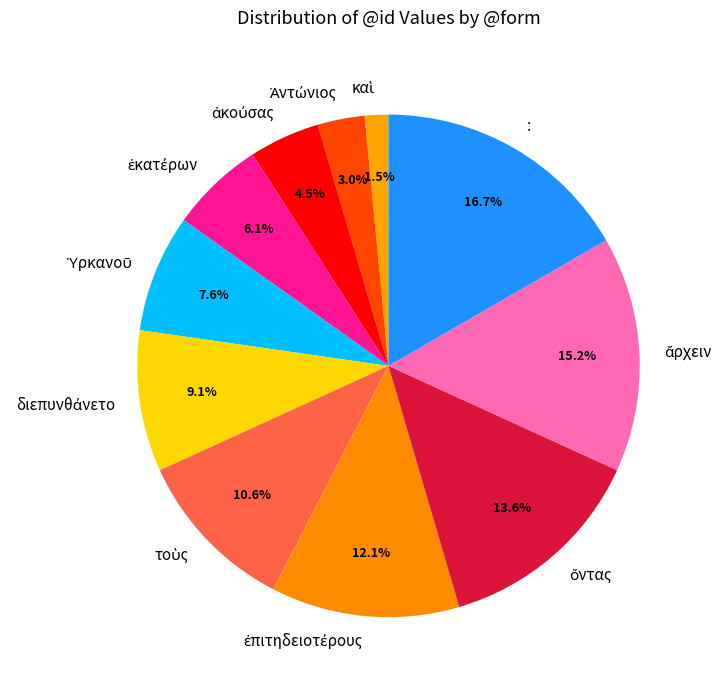

Is there a majority slice in this chart?

No